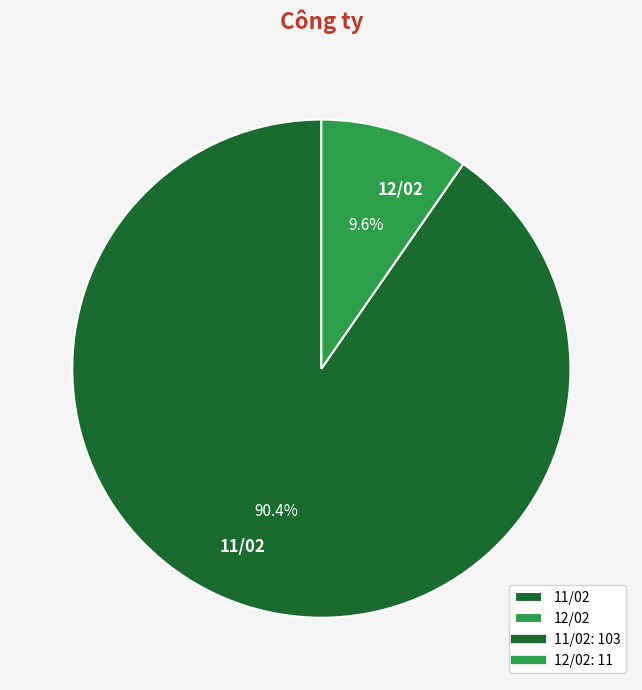

To the nearest percent, what is the difference between the largest and smallest slice percentages?

81%